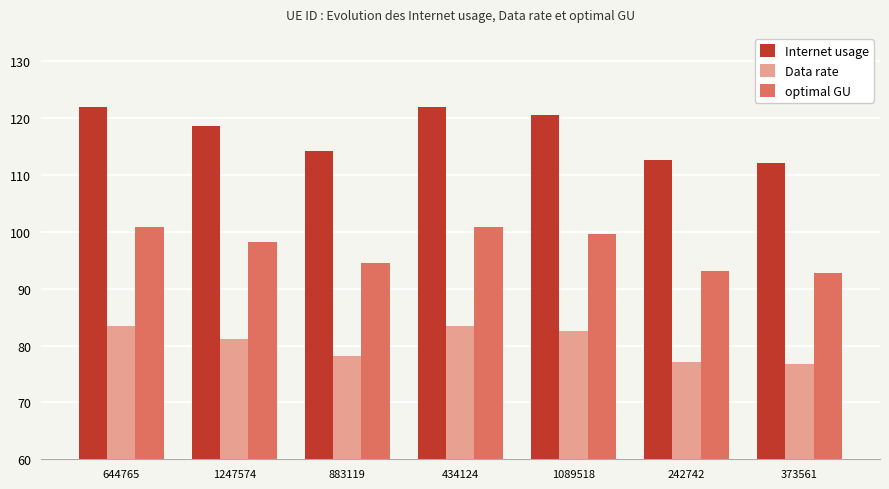

What is the maximum value shown in the chart?

122.0